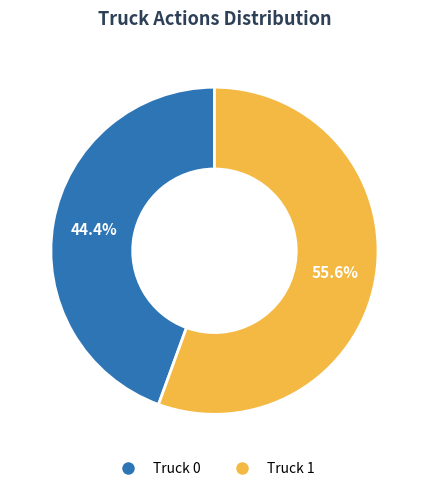

What is the majority slice?

Truck 1